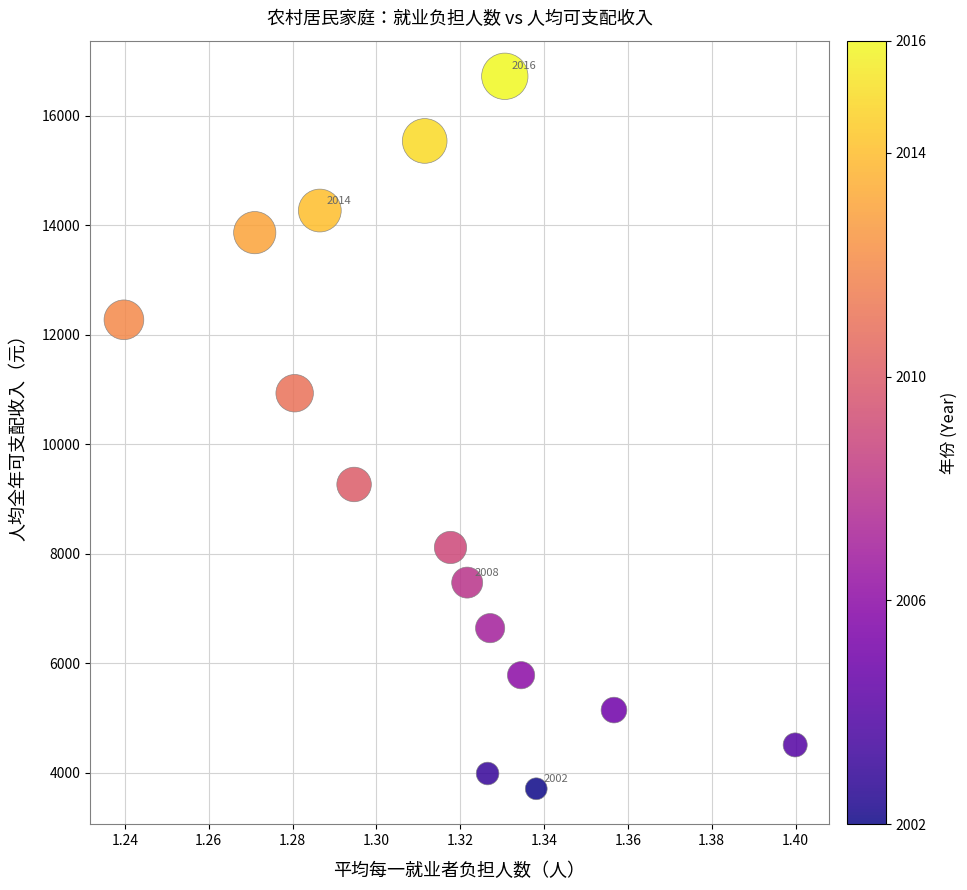

What Y value in the scatter plot is closest to 10216?

10934.0